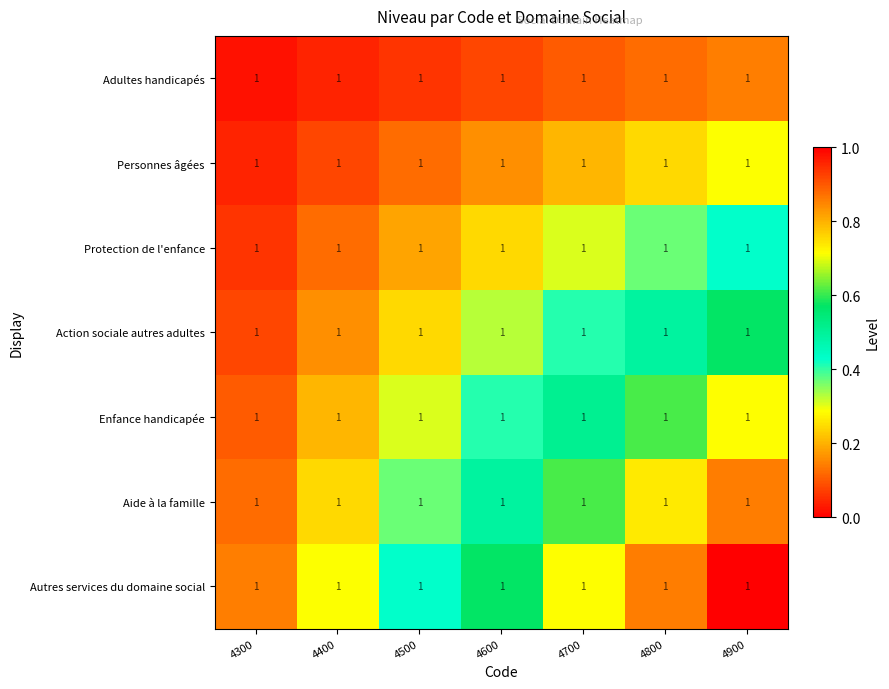

Which has a higher value, 4500 or 4700?

4700